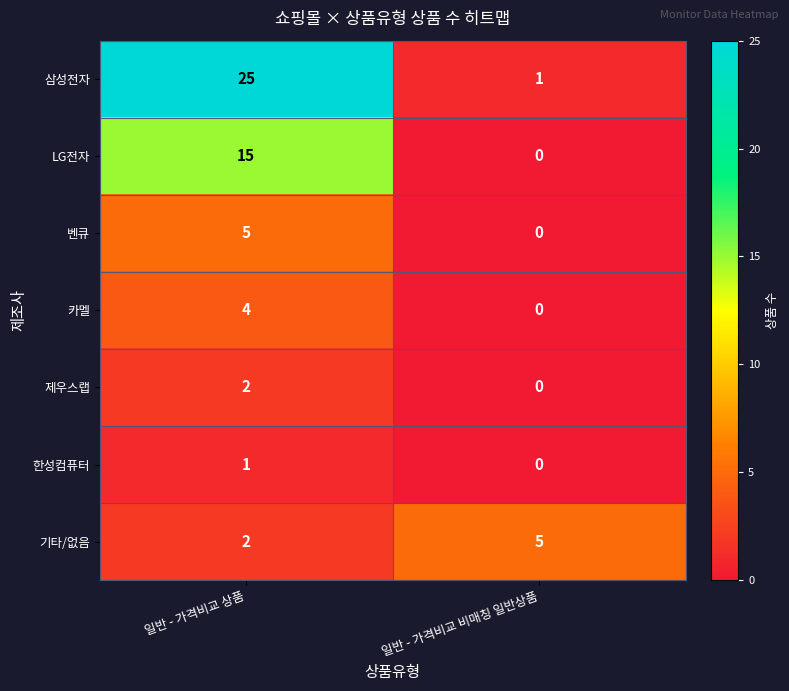

Between 일반 - 가격비교 상품 and 일반 - 가격비교 비매칭 일반상품, which series saw the biggest shift?

삼성전자